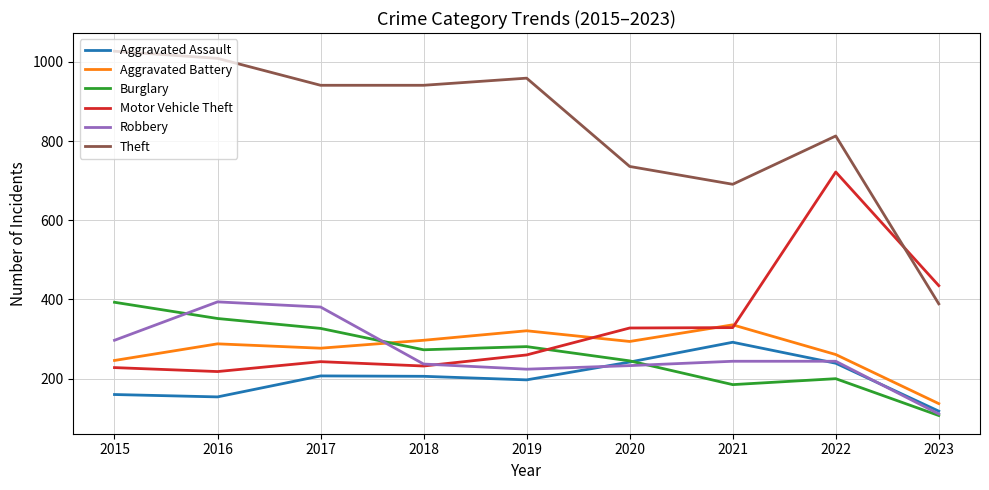

True or false: Aggravated Battery and Aggravated Assault intersect in this chart.

False